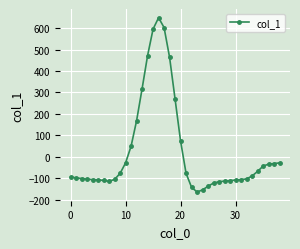

How many negative values are there?

29